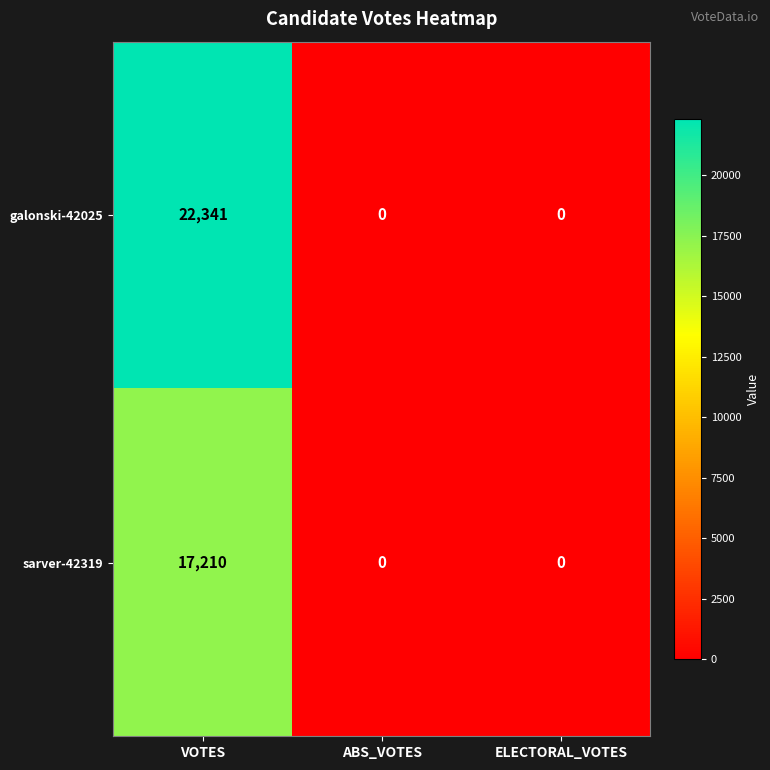

What is the greatest value displayed?

22341